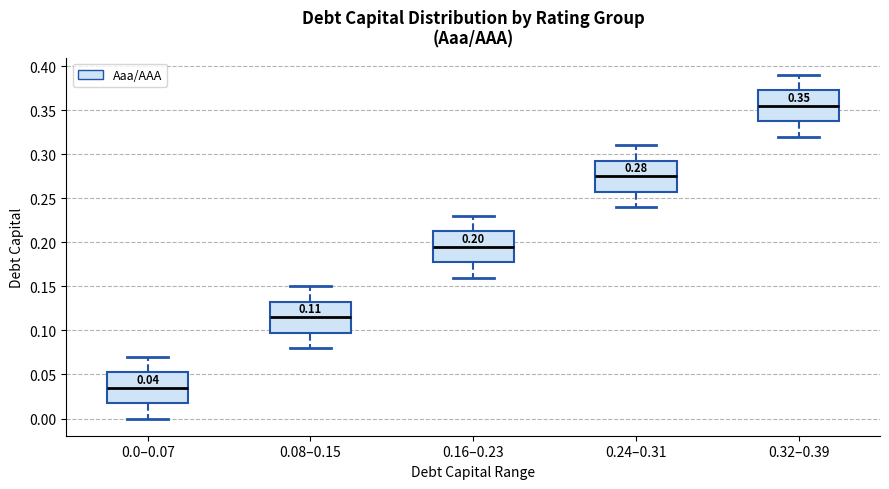

Which box has the lowest median line?

0.0–0.07